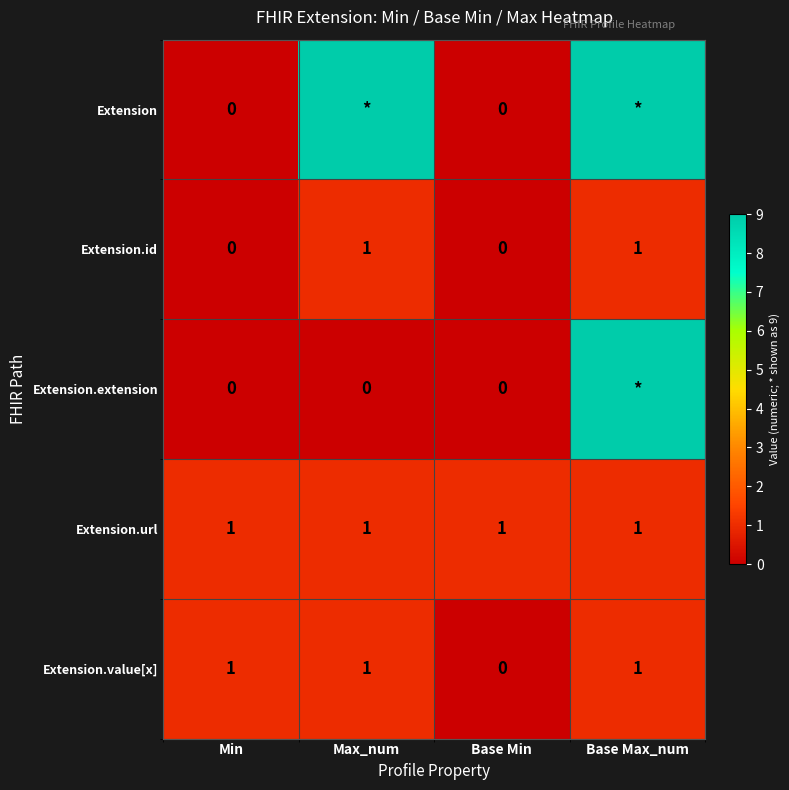

Count the Extension.id values in the range 0 to 1.

4